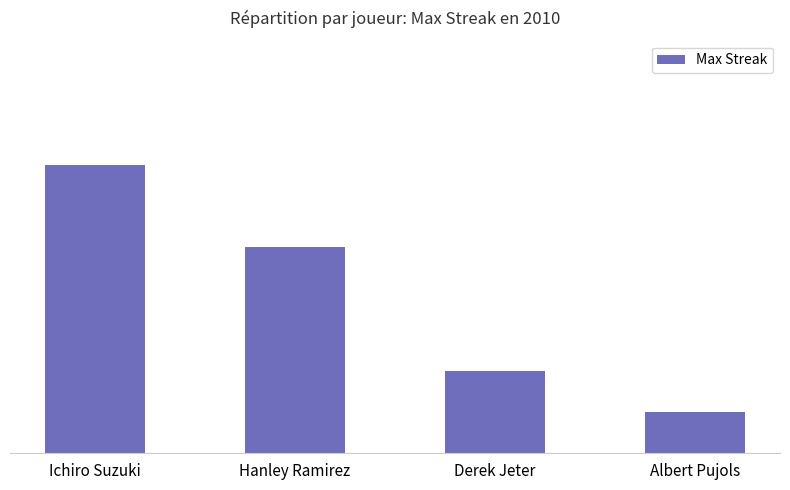

Are the bars horizontal?

No